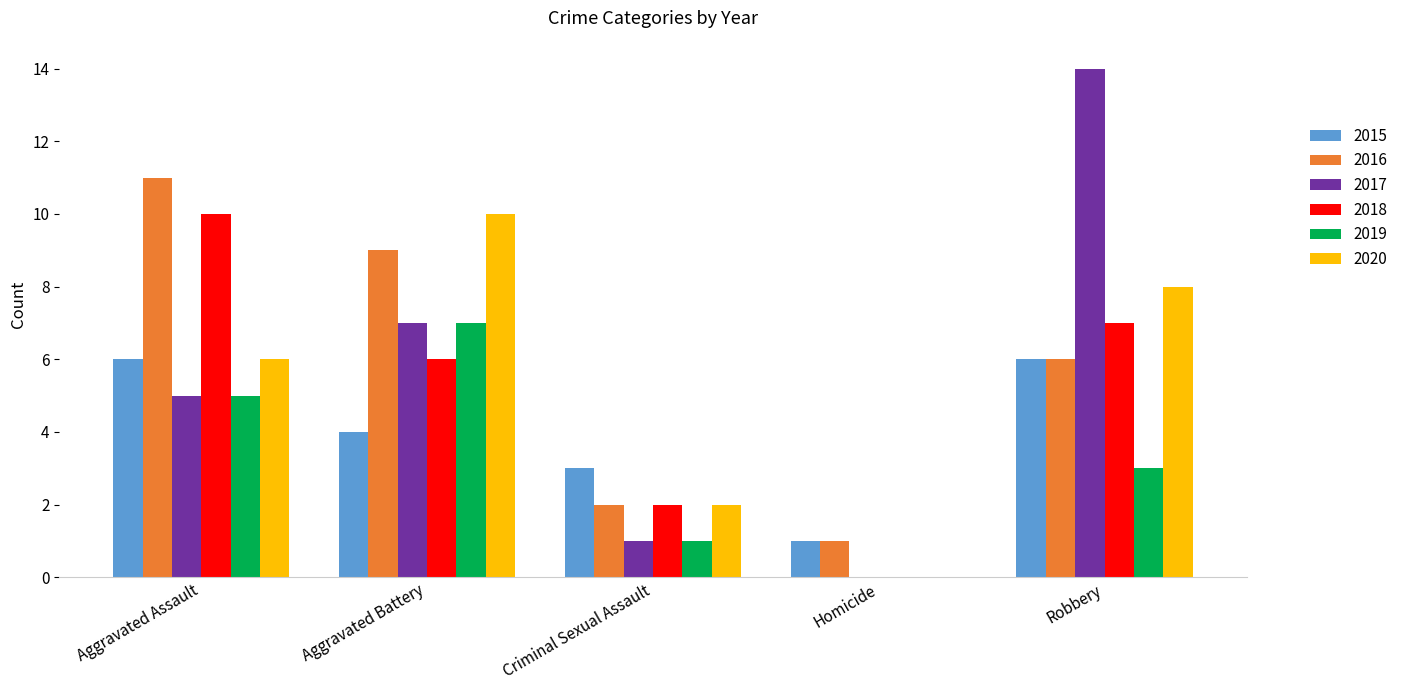

What is the sum of all 2015 values?

20